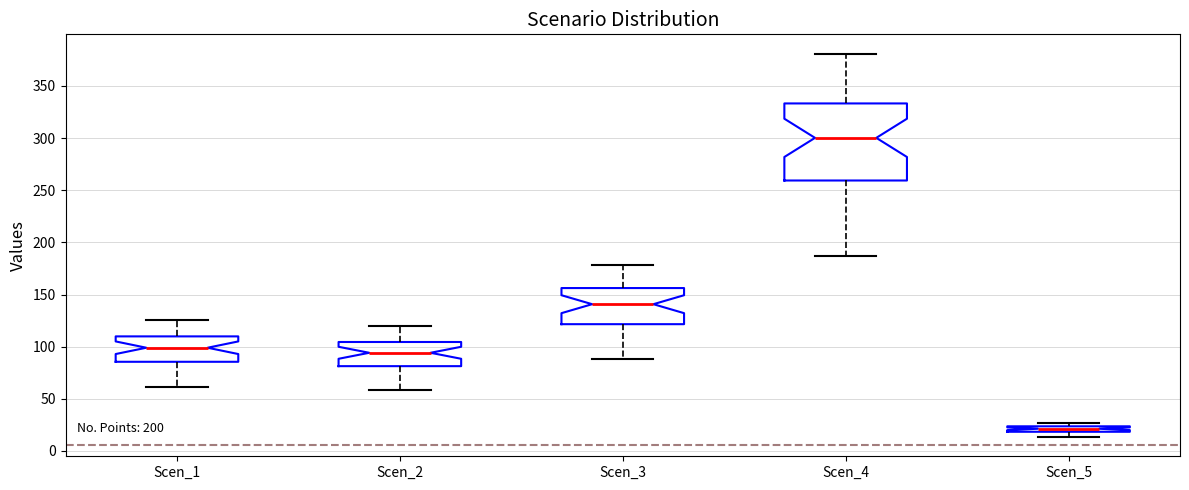

Where does the lower whisker of the box for Scen_5 end on the y-axis? The values are not printed on the chart, so give them approximately, as read against the axis.

15